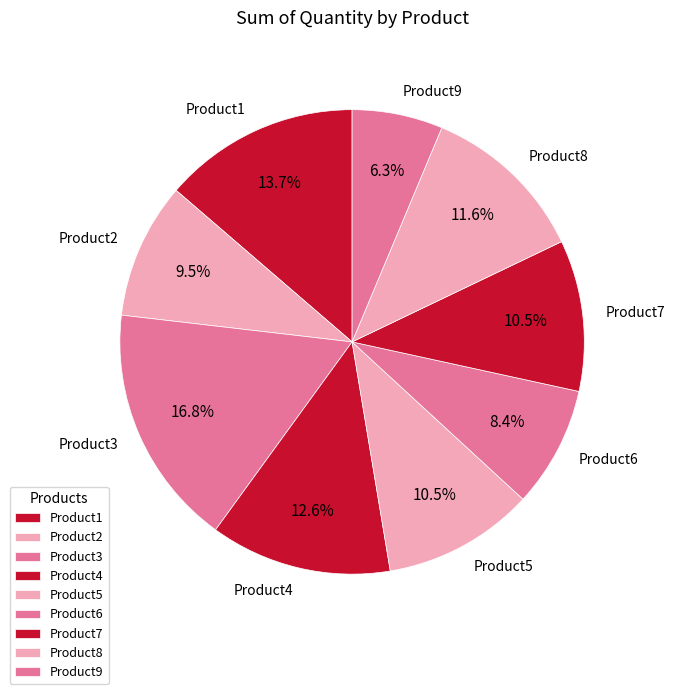

What percentage is the Product8 slice, to the nearest percent?

12%